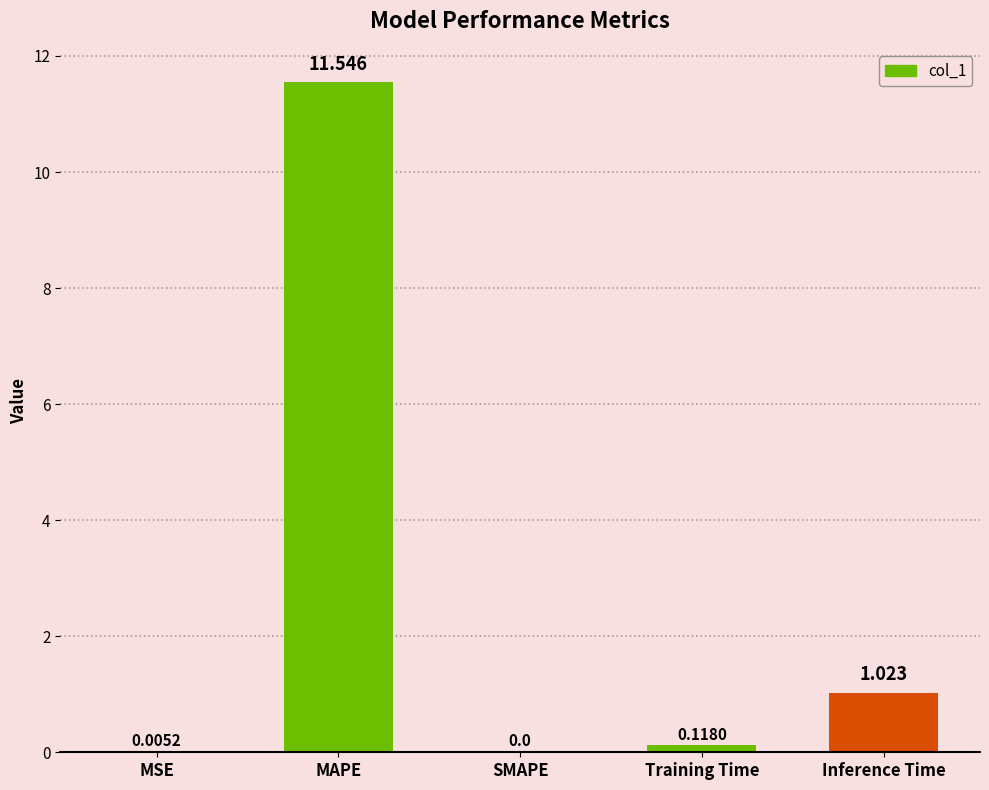

The value at SMAPE is 5.9. True or false?

False